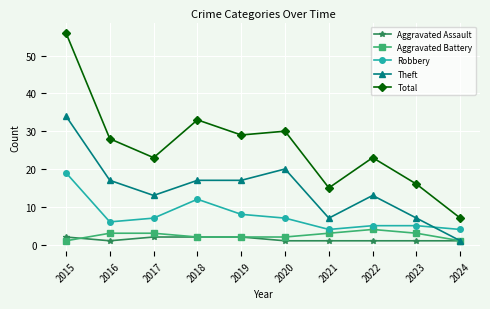

Is it true that Theft equals 17 at 2016?

True